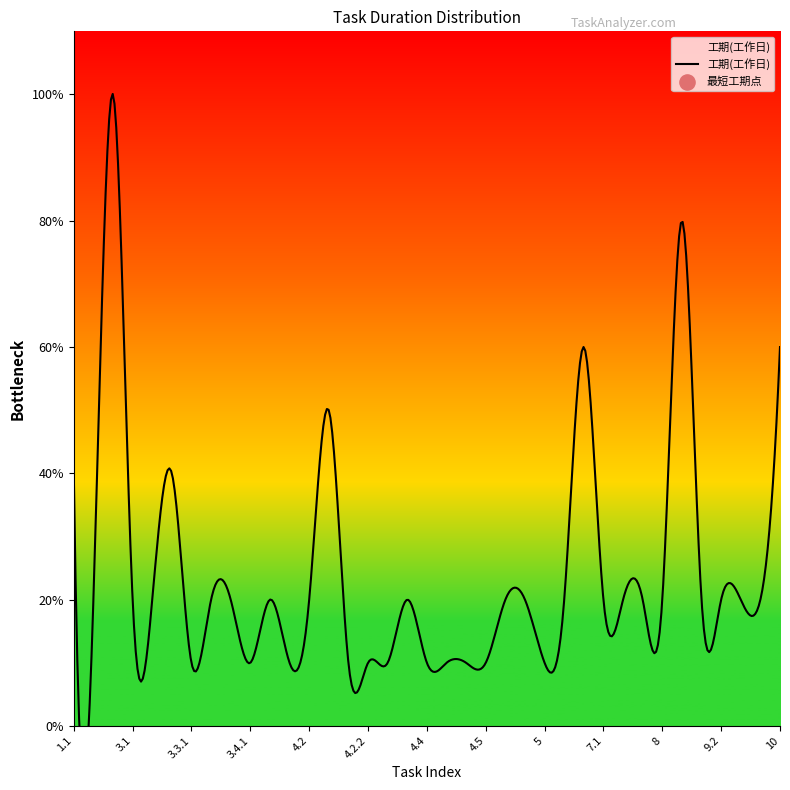

Between 4.5 and 4.7, which is larger?

4.7